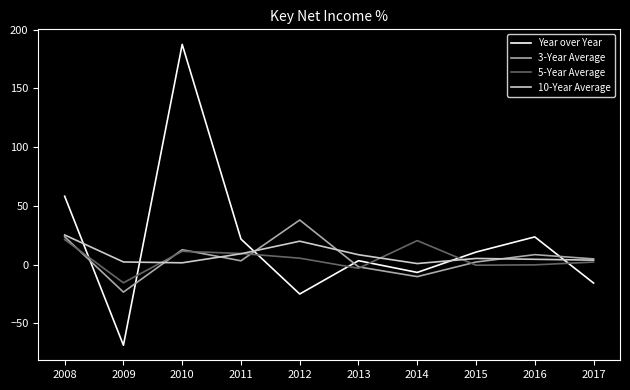

At which label is 5-Year Average closest to 3?

2017